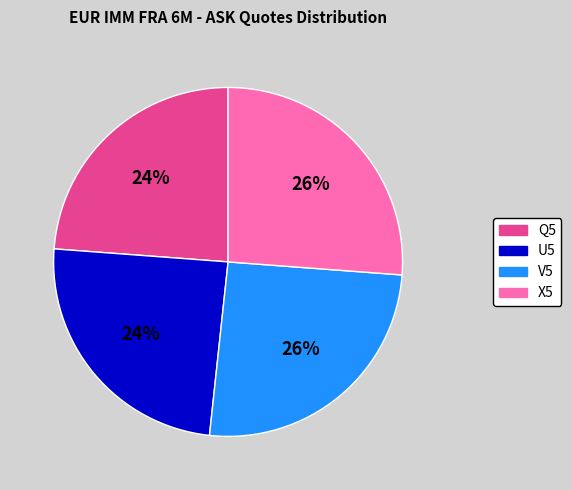

Does X5 account for over 50% of the chart?

No